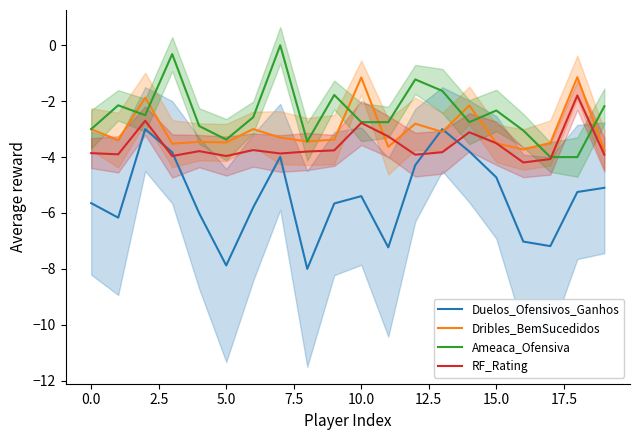

What is the lowest value of the Dribles_BemSucedidos series?

-3.8